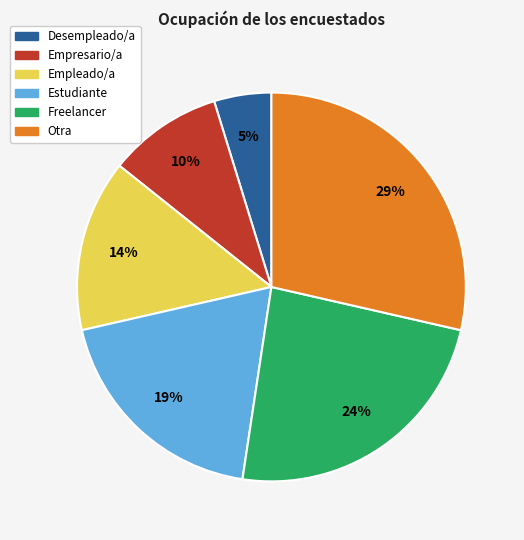

Count the number of slices in the pie.

6